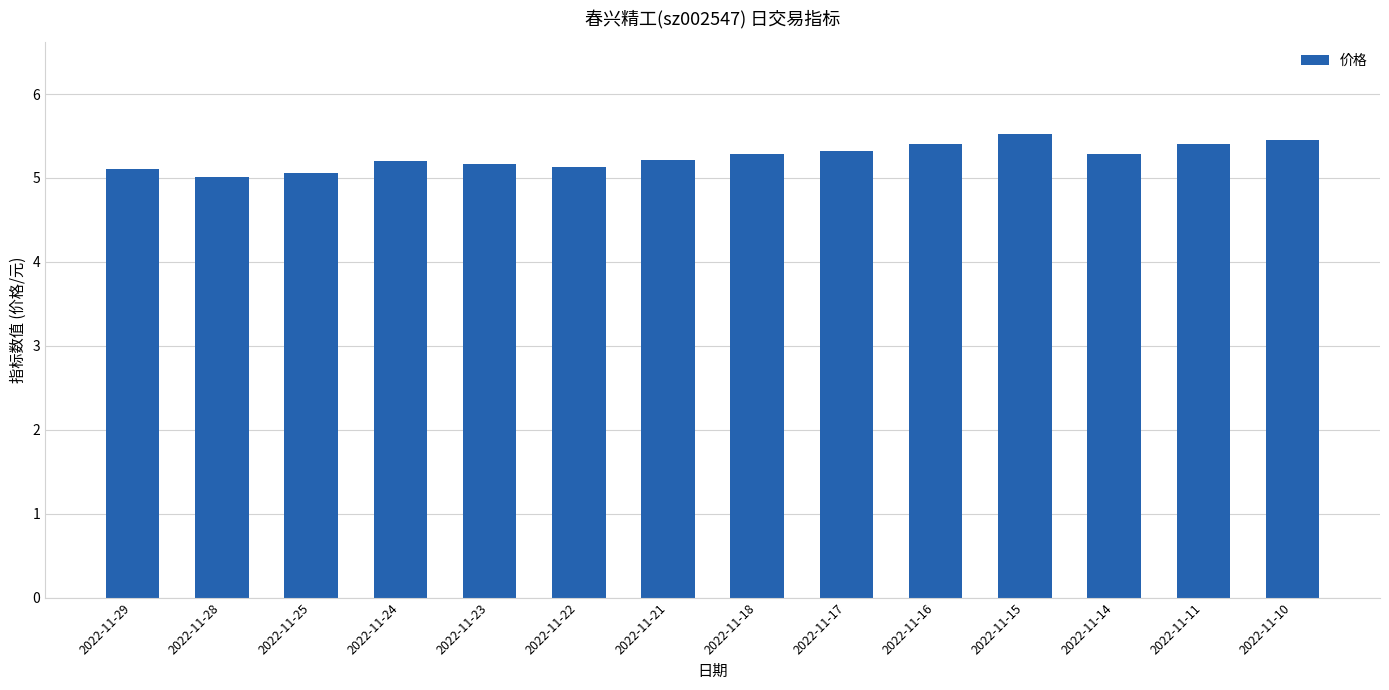

What is the maximum value shown in the chart?

5.5